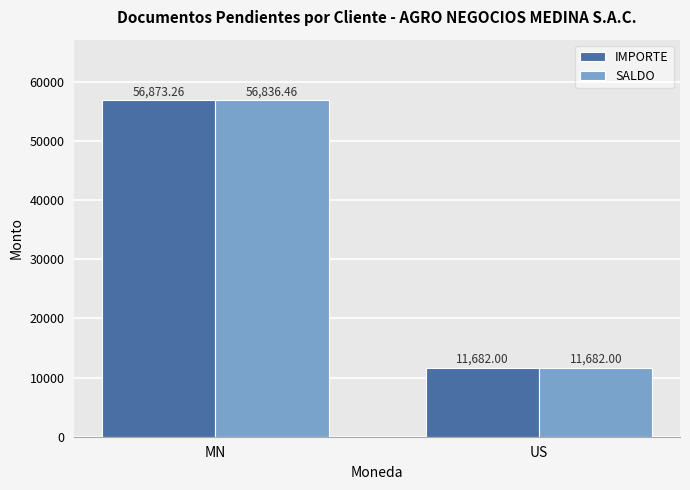

Which series has the widest spread of values?

IMPORTE